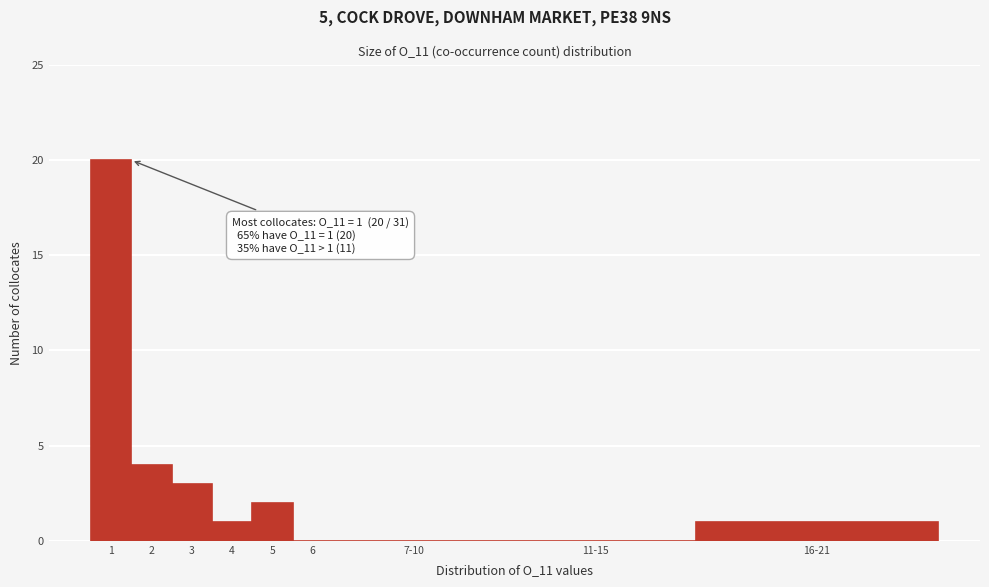

Reading left to right, transcribe all the data shown in this chart.

1=20	2=4	3=3	4=1	5=2	6=0	7-10=0	11-15=0	16-21=1